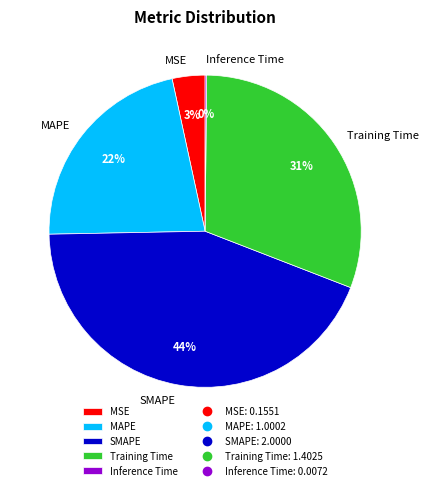

Is the sum of MSE and Training Time greater than half?

No